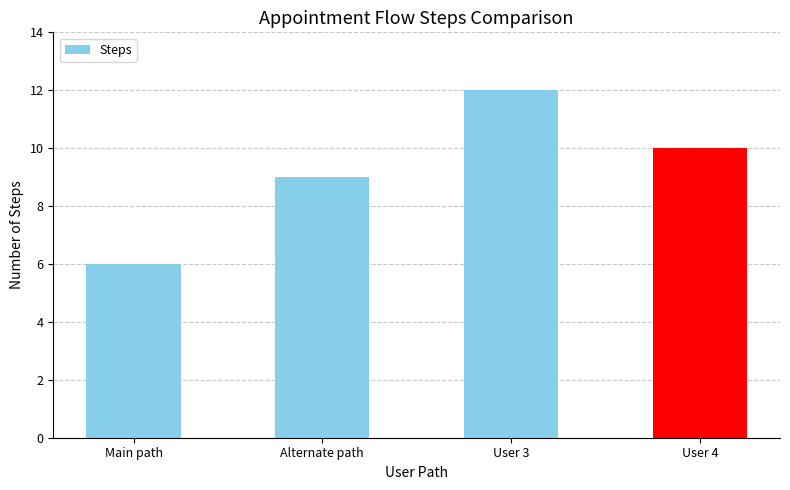

How many series are shown in this chart?

1